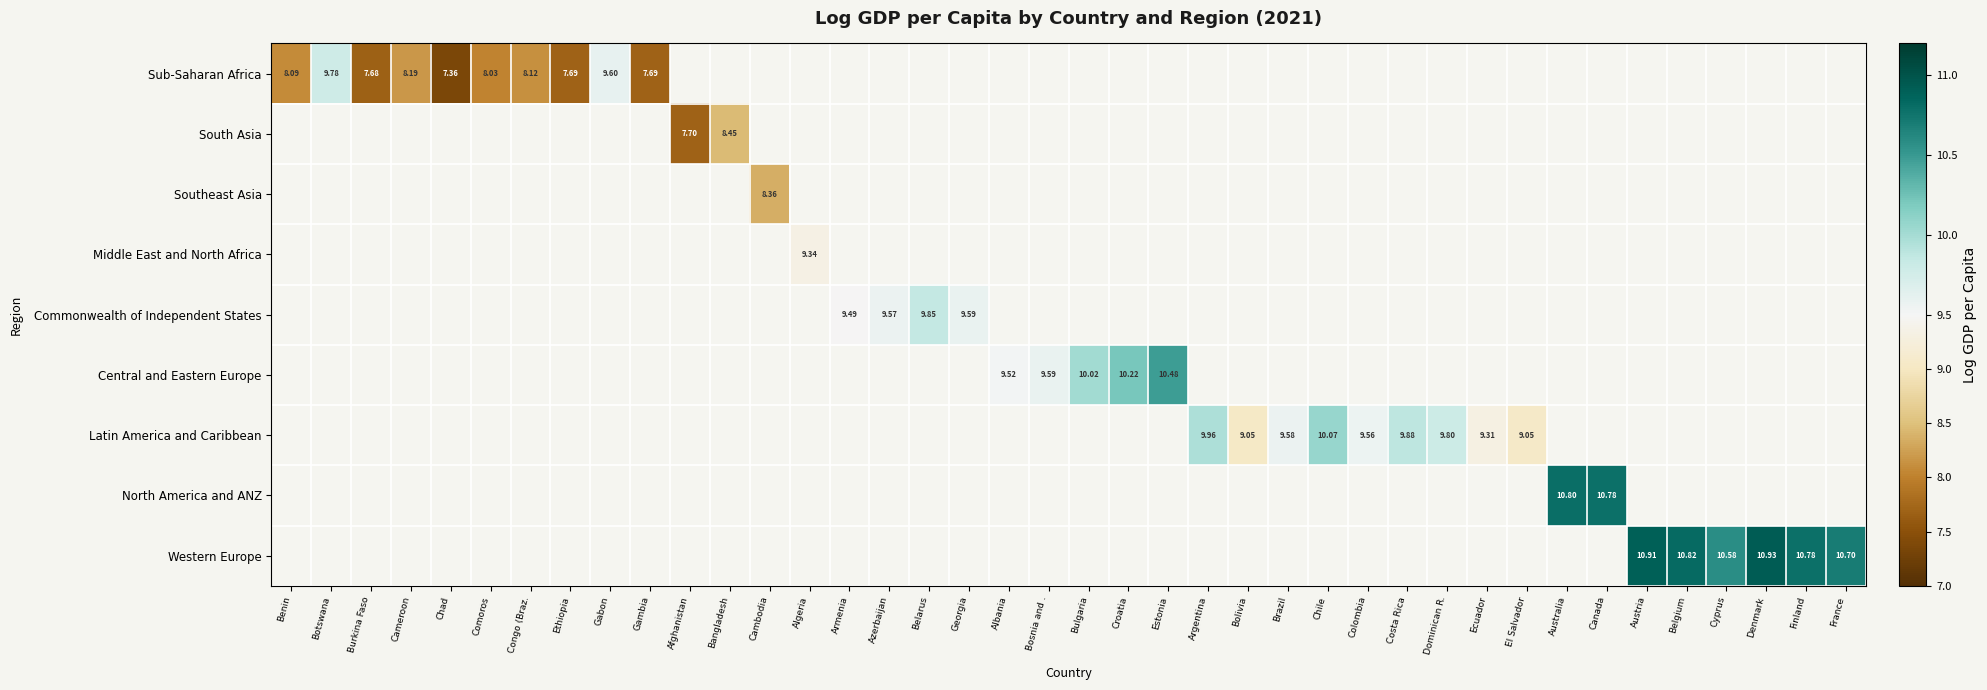

At how many categories does at least one series exceed 8?

35